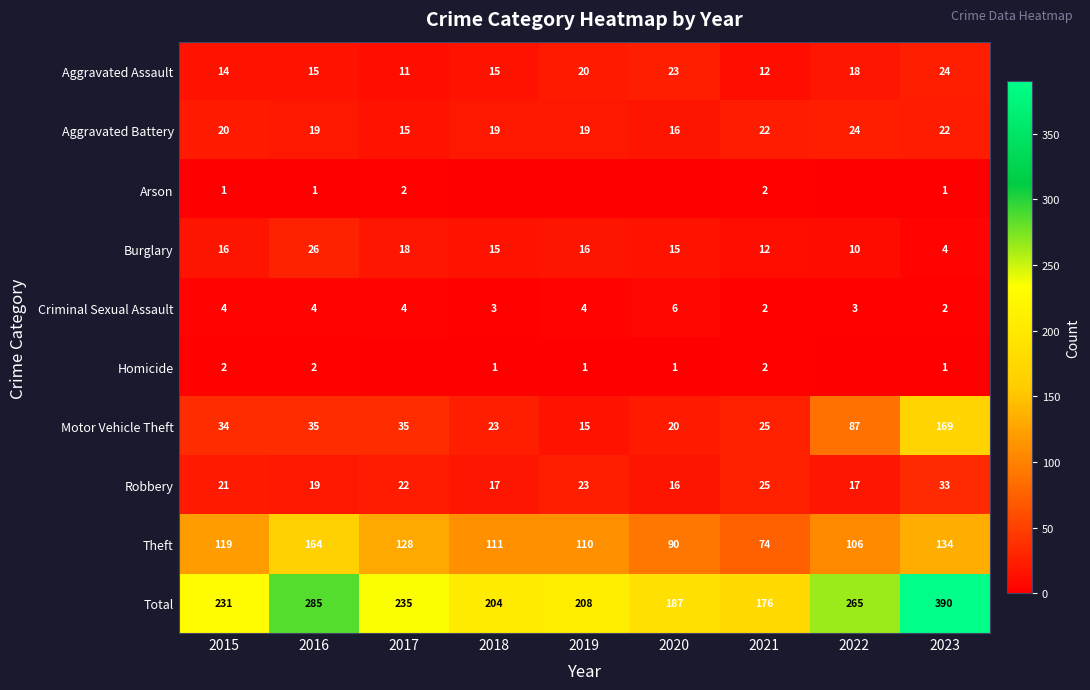

The Homicide series shows 3 at 2015. True or false?

False